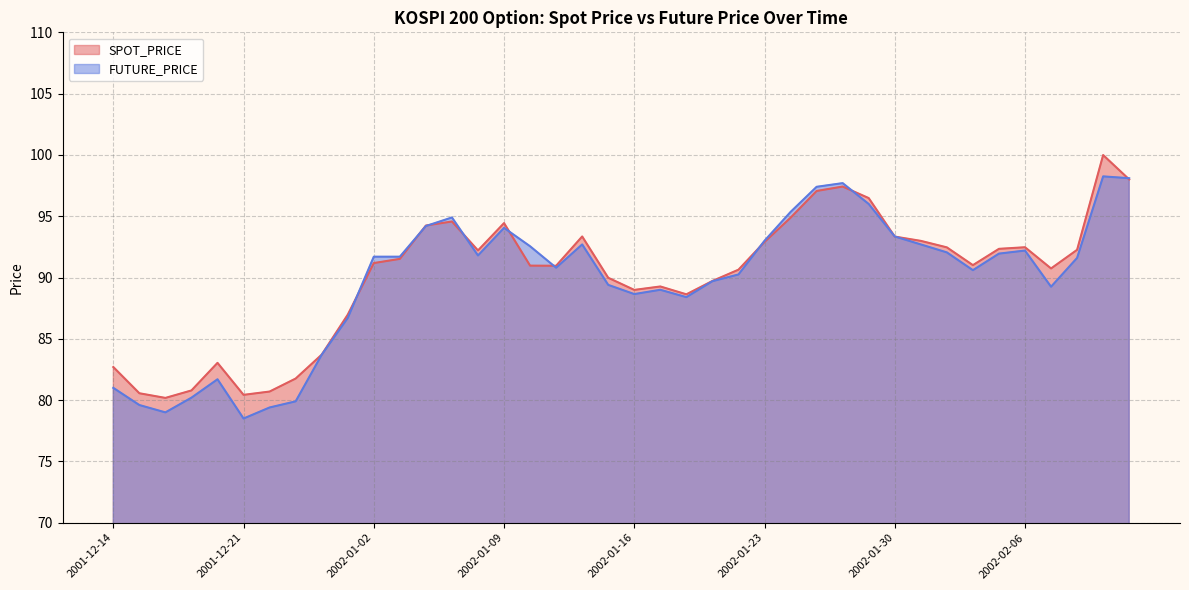

What is the smallest value displayed?

78.5